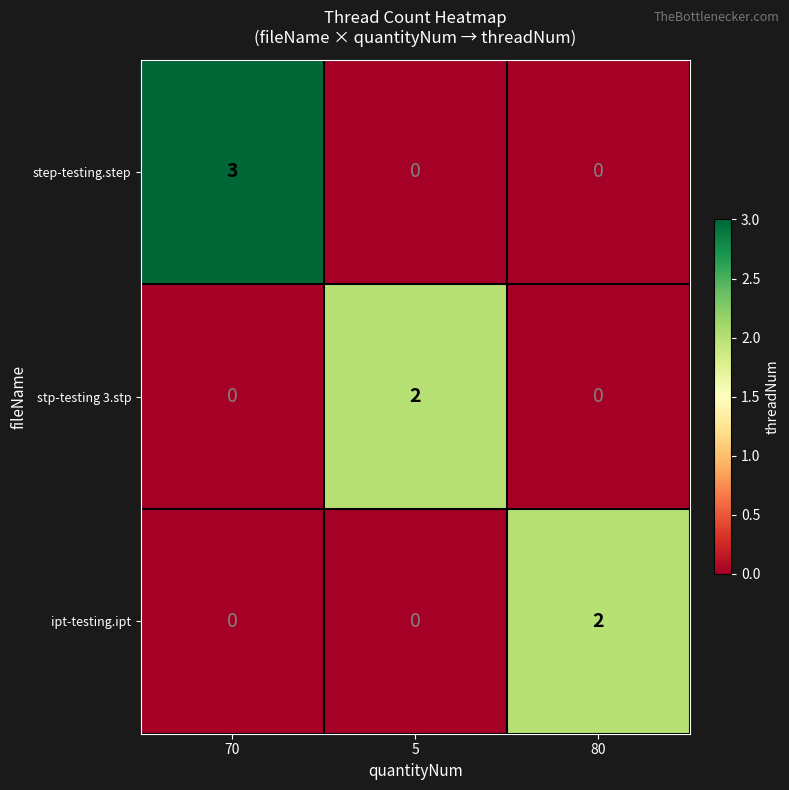

Between 70 and 80, which series saw the biggest shift?

step-testing.step